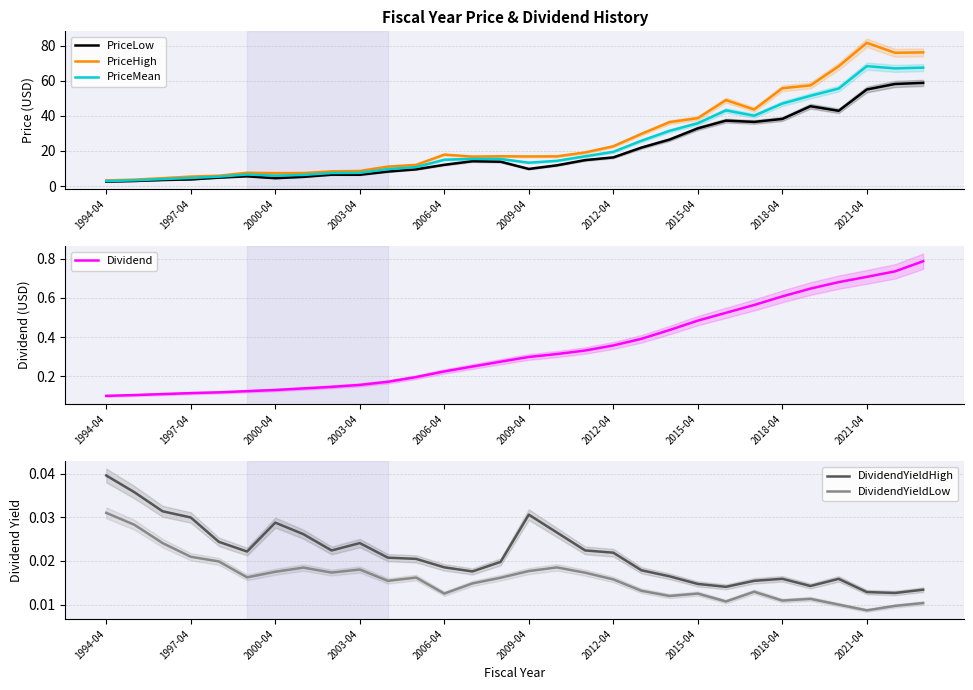

Count the number of categories in the chart.

30